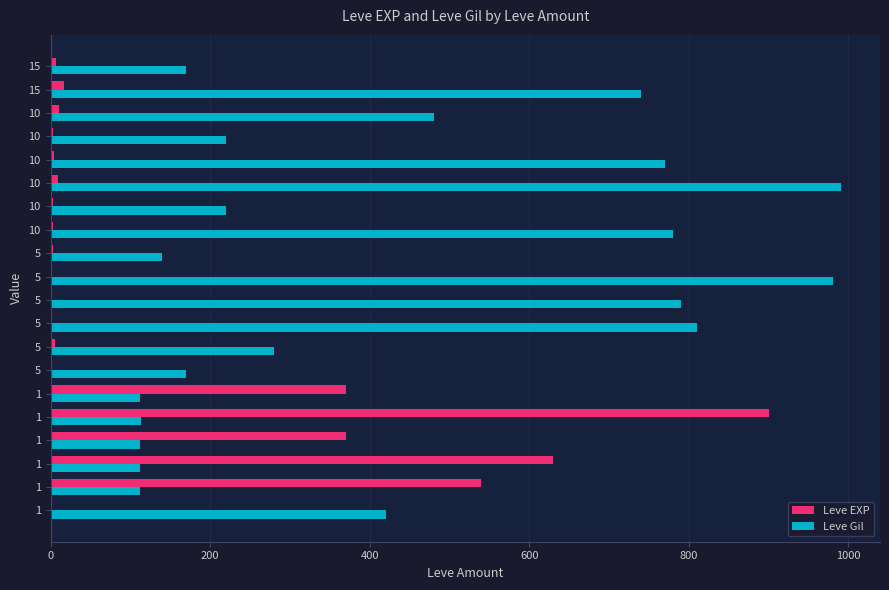

Count the number of categories in the chart.

20